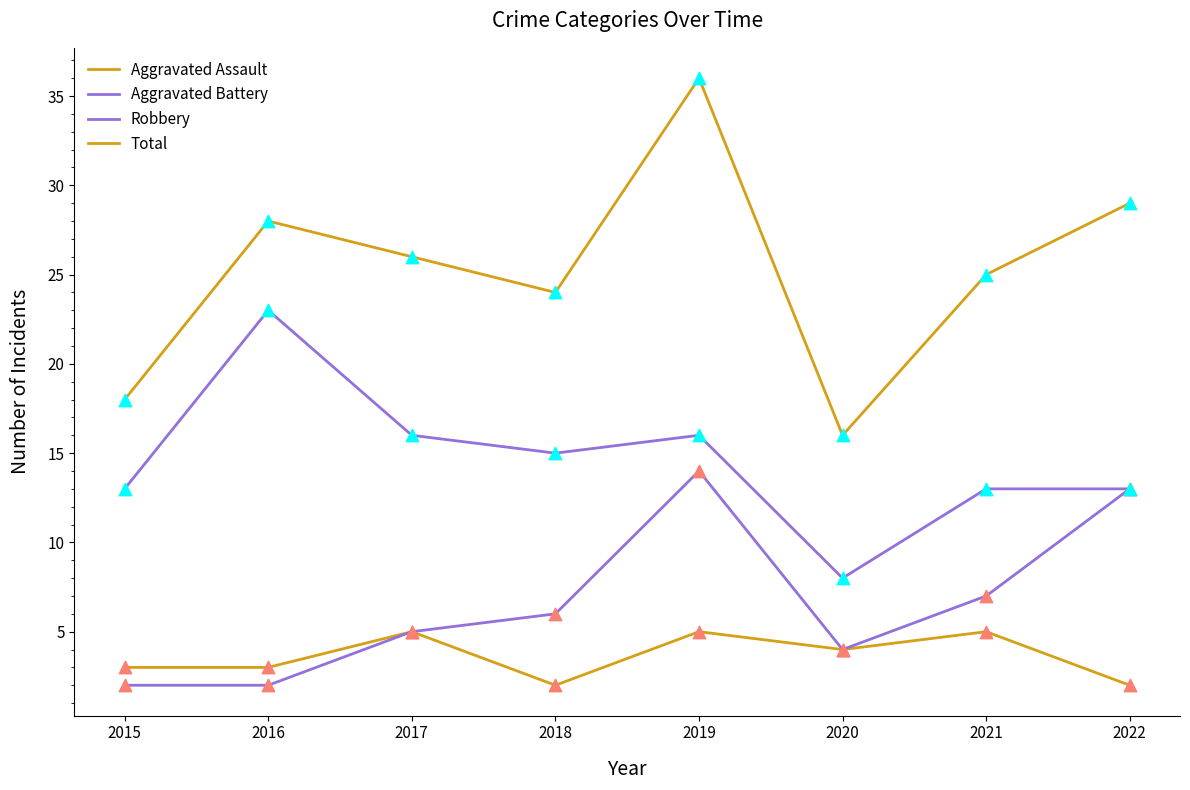

What is the total value across all series at 2015?

36